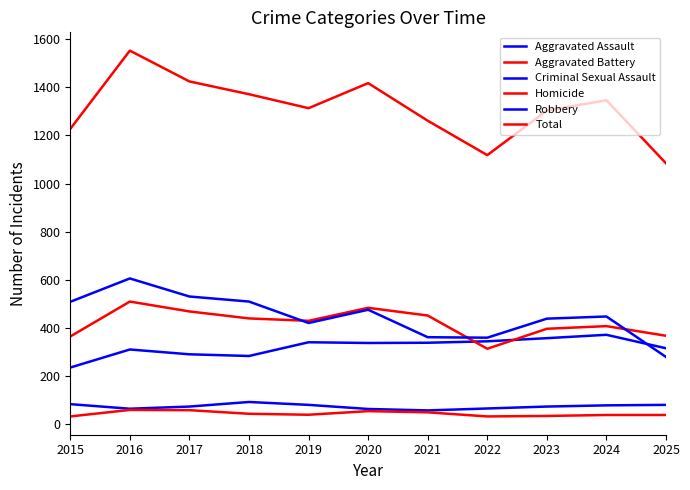

Does the chart have visible grid lines?

No